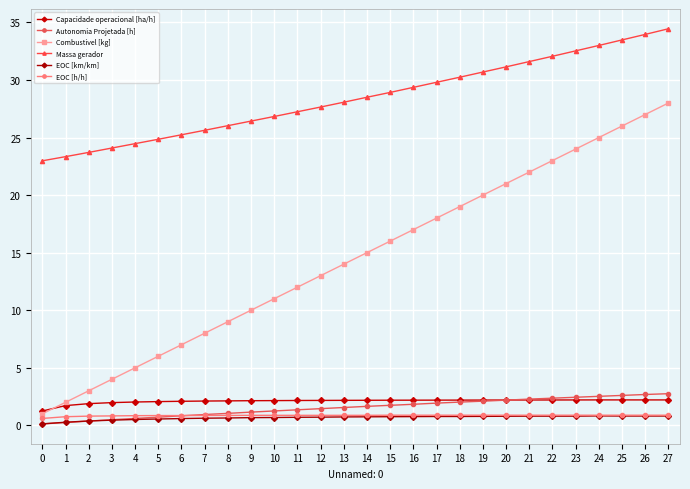

How many categories are shown in the chart?

28